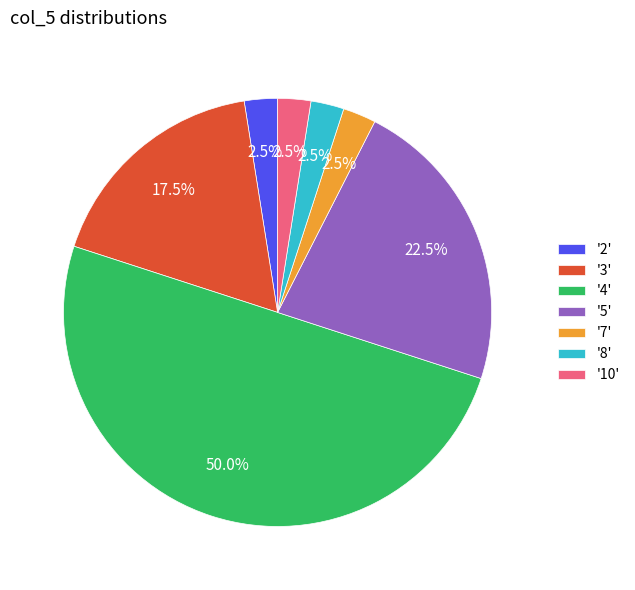

Combined, do '10' and '8' account for over 50%?

No